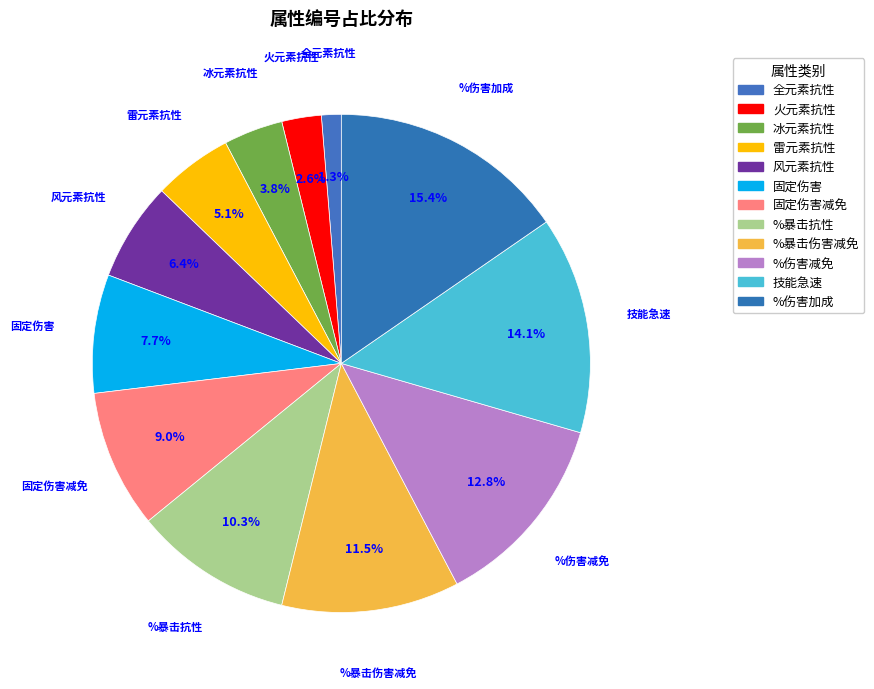

To the nearest percent, what portion does %暴击抗性 represent?

10%